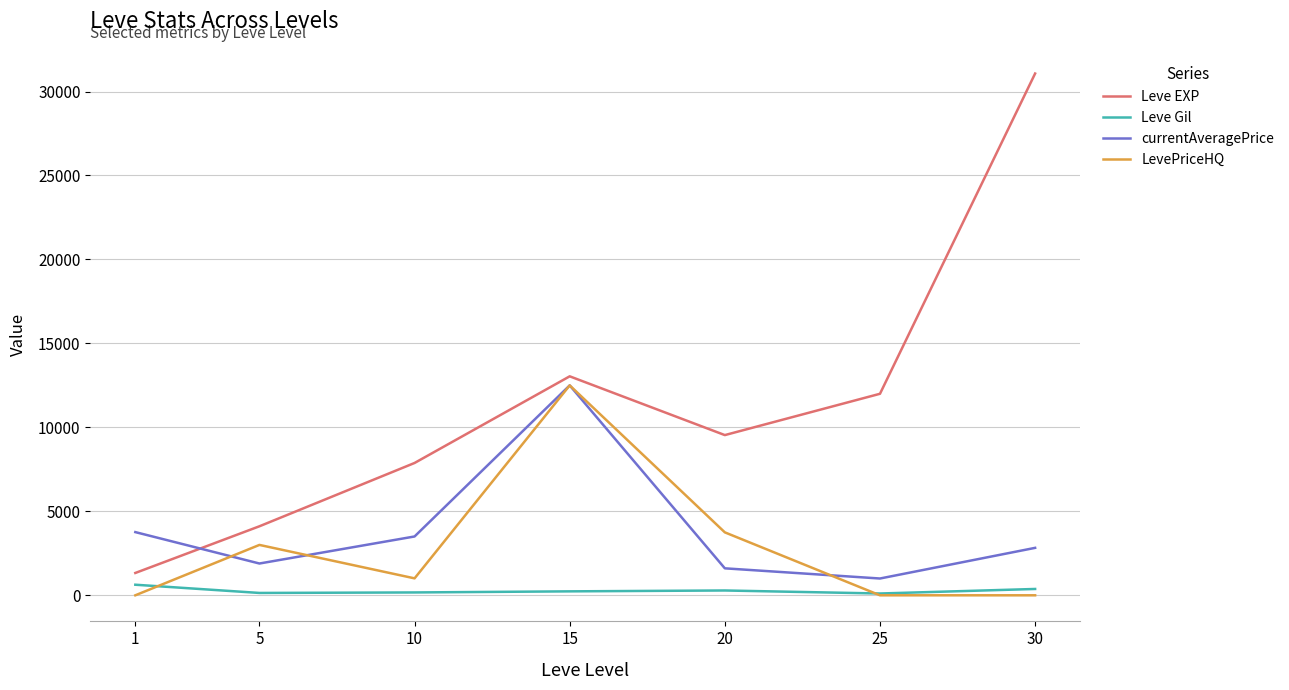

What is the total value across all series at 25?

13107